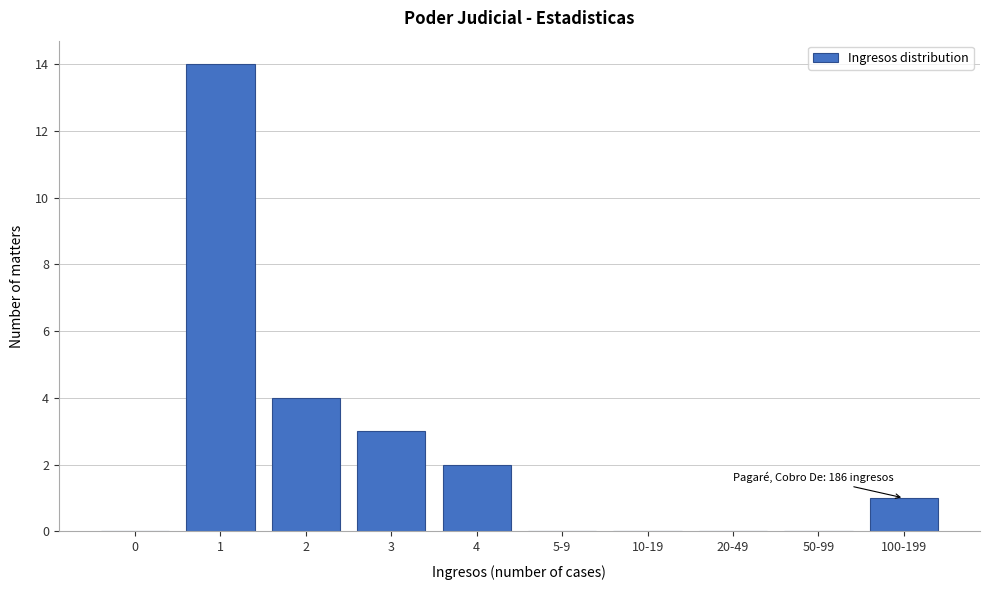

Reading left to right, extract all data points from this chart.

0=0	1=14	2=4	3=3	4=2	5-9=0	10-19=0	20-49=0	50-99=0	100-199=1